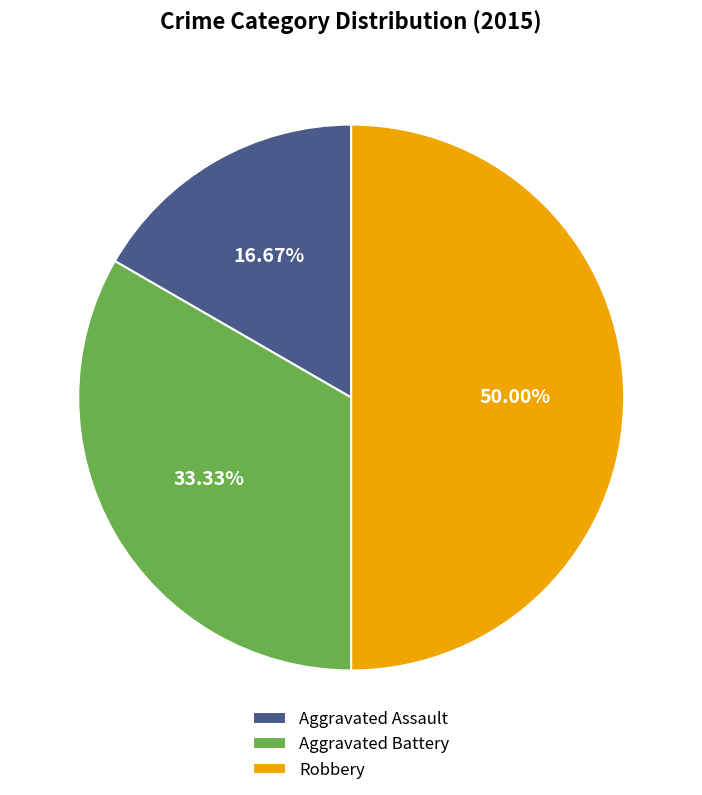

Does Aggravated Battery account for over 50% of the chart?

No